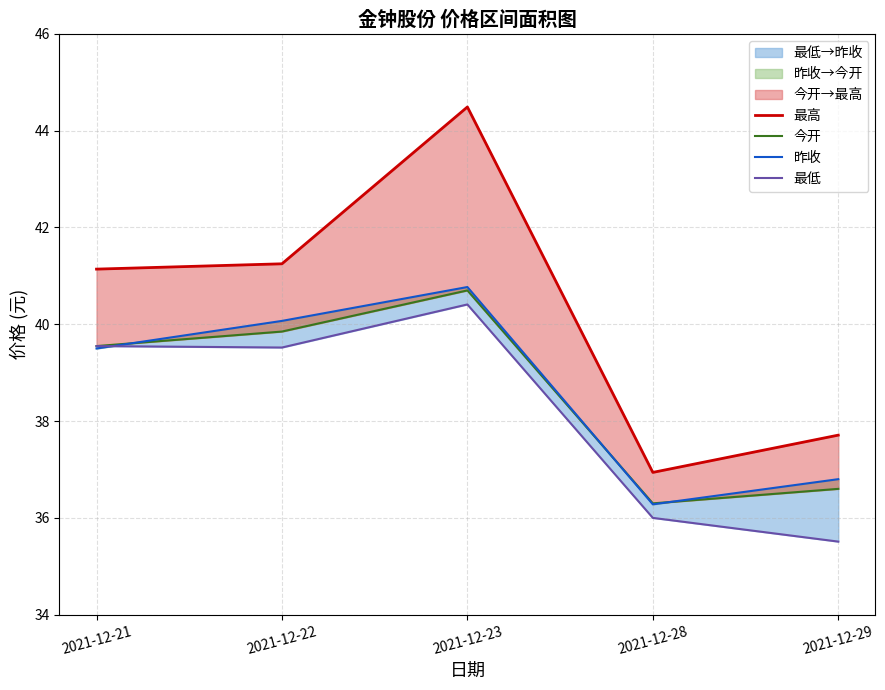

True or false: 最低 has more than 2 interior local peaks.

False